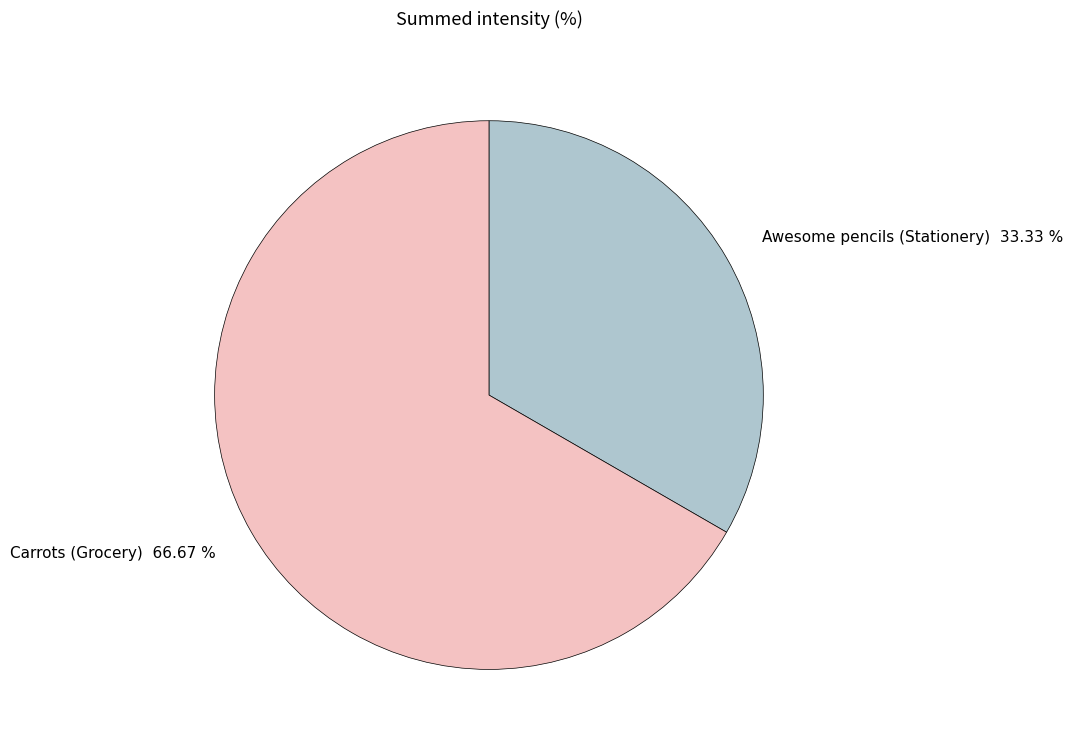

Which slice is the largest?

Carrots (Grocery)